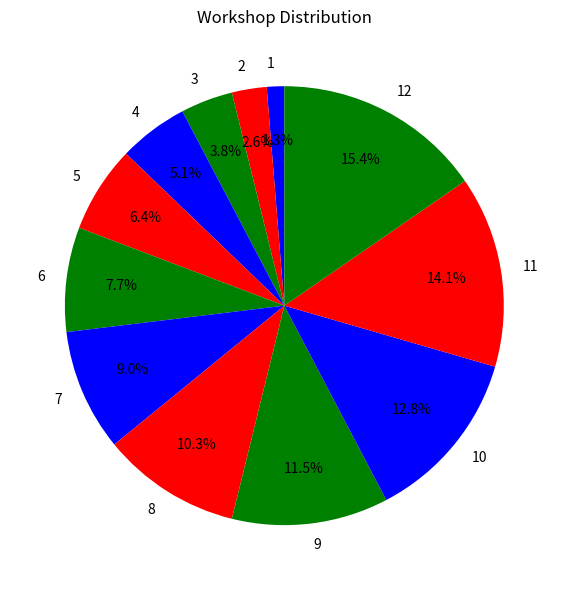

Count the number of slices in the pie.

12